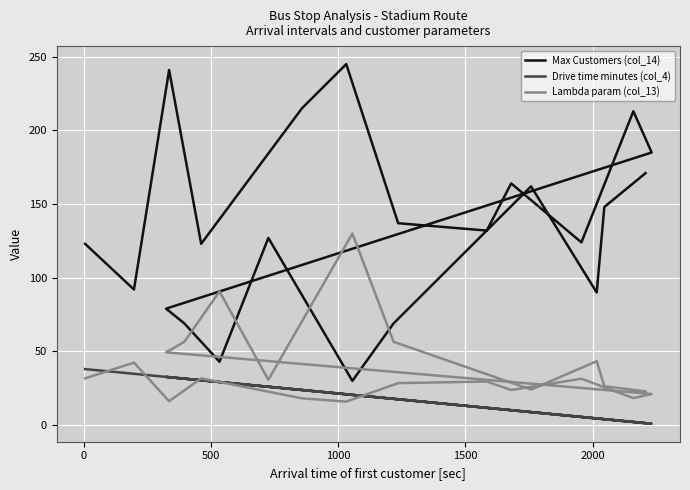

What are all the series names shown in the legend?

Max Customers (col_14), Drive time minutes (col_4), Lambda param (col_13)